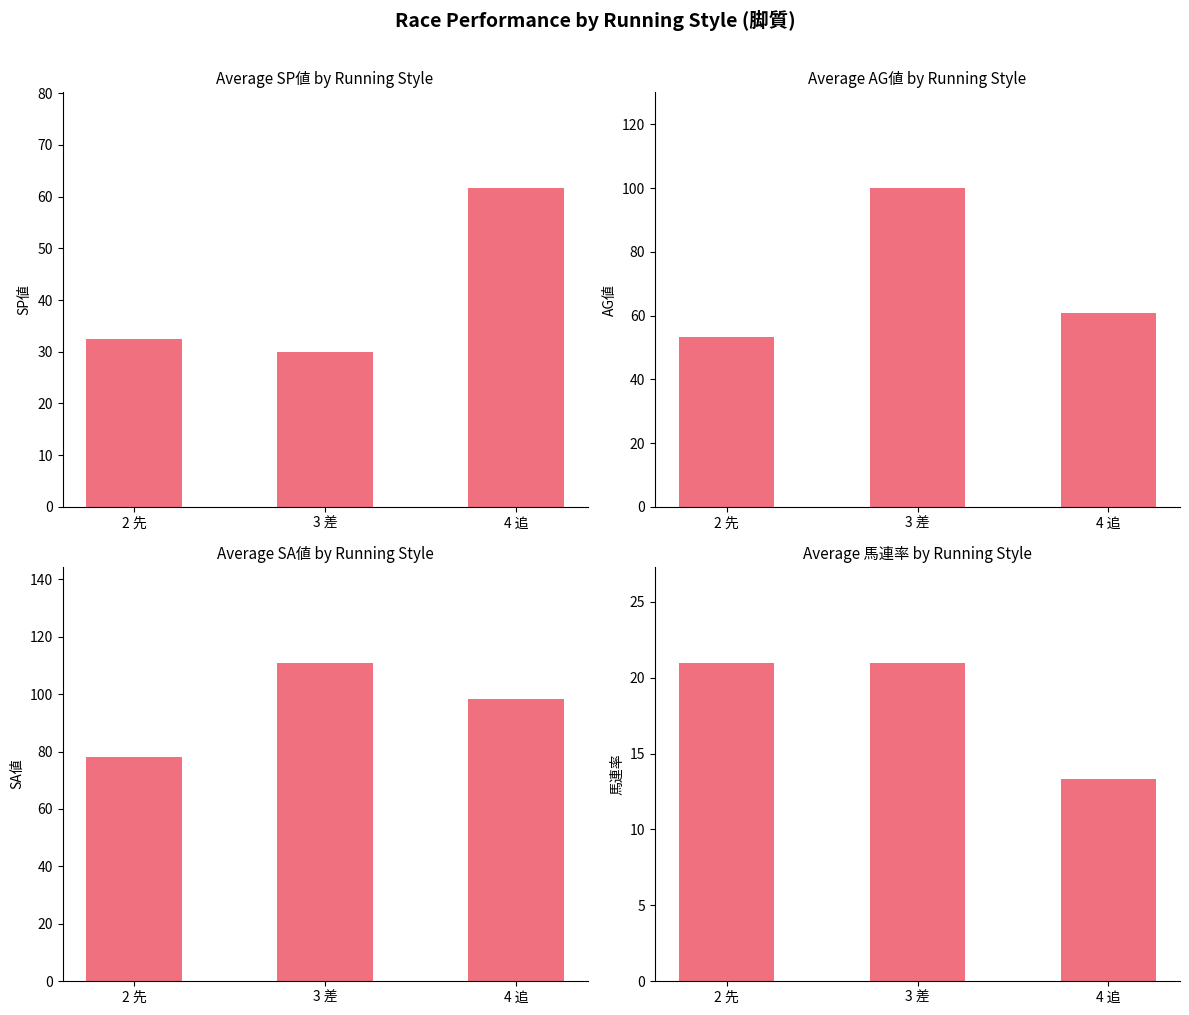

What is the lowest value of the SP値 series?

30.0